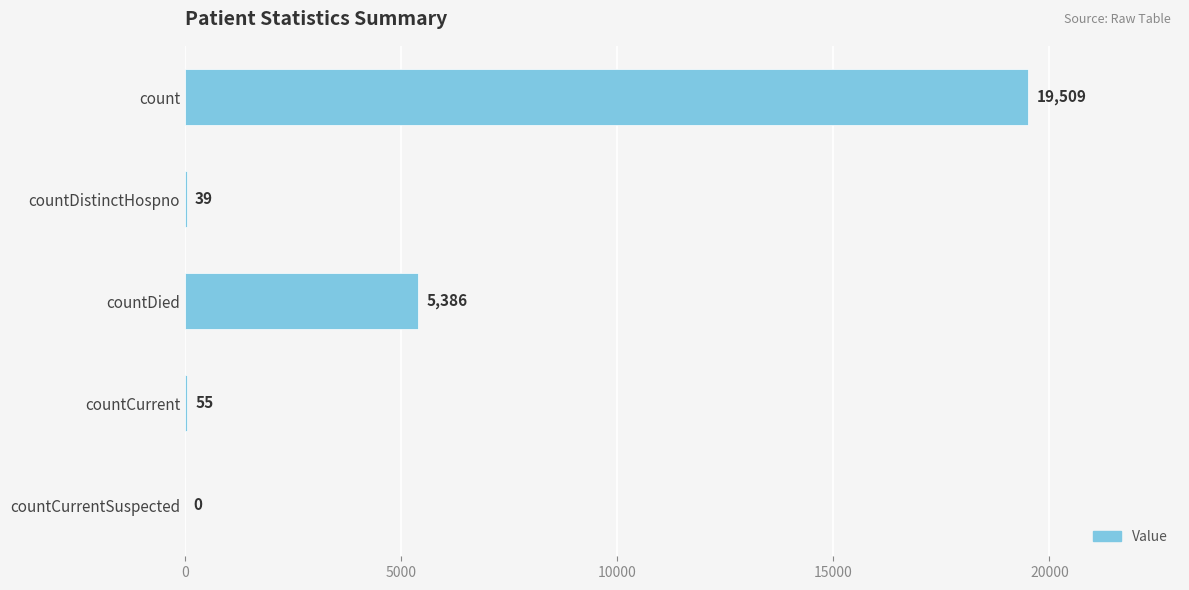

Reading top to bottom, transcribe all the data shown in this chart.

count=19509	countDistinctHospno=39	countDied=5386	countCurrent=55	countCurrentSuspected=0